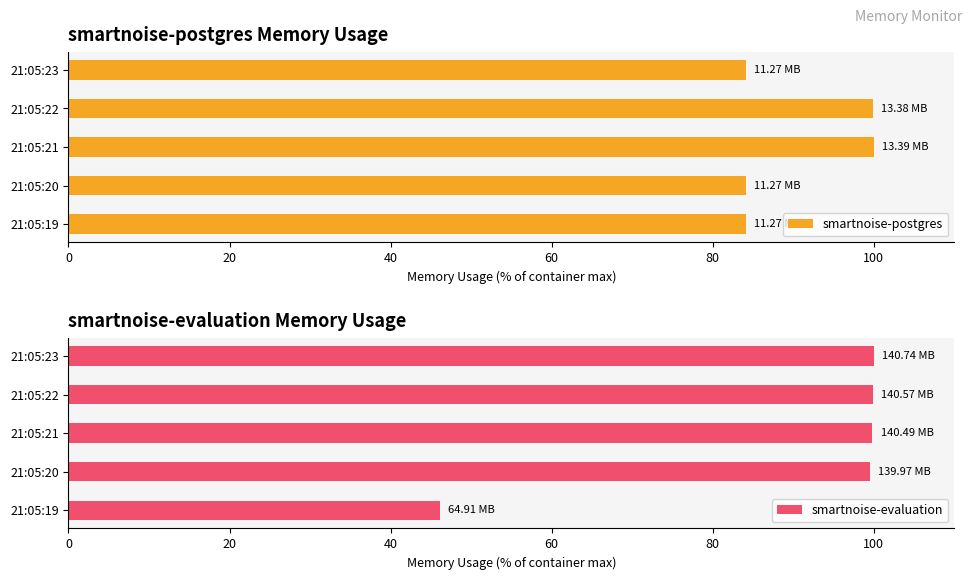

Which series has the largest total across all categories?

smartnoise-postgres